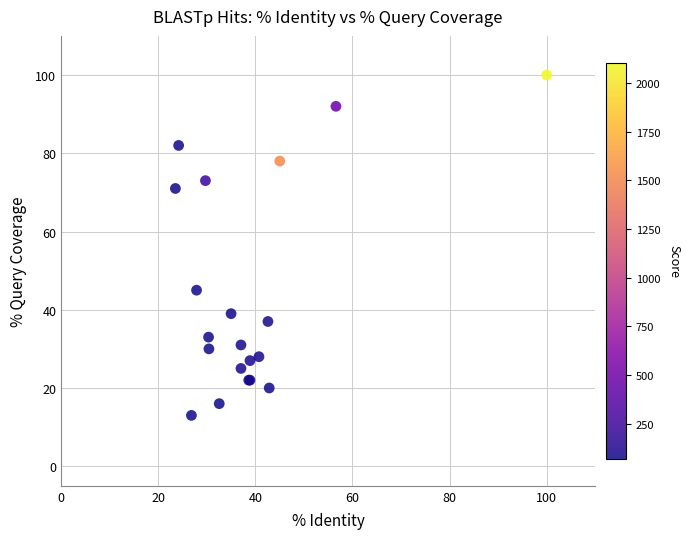

What Y value in the scatter plot is closest to 56?

45